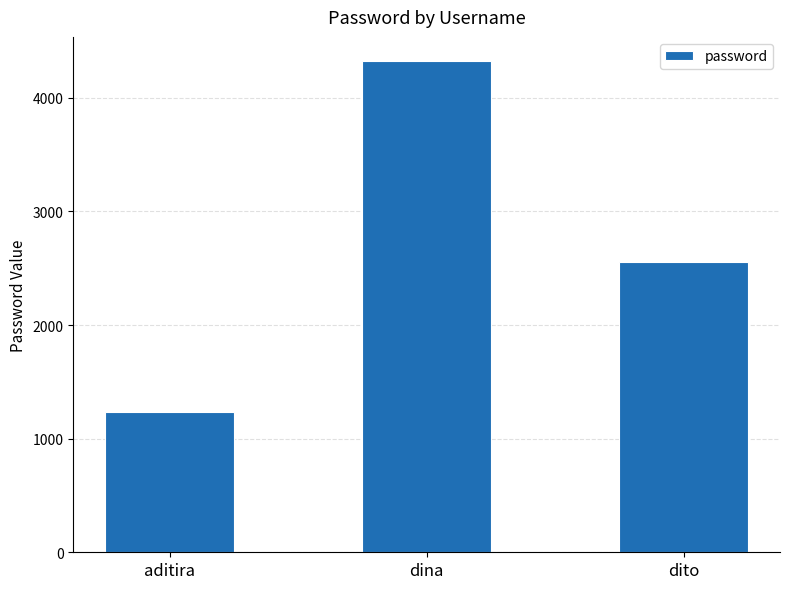

Are the bars grouped side by side (vs. stacked)?

No